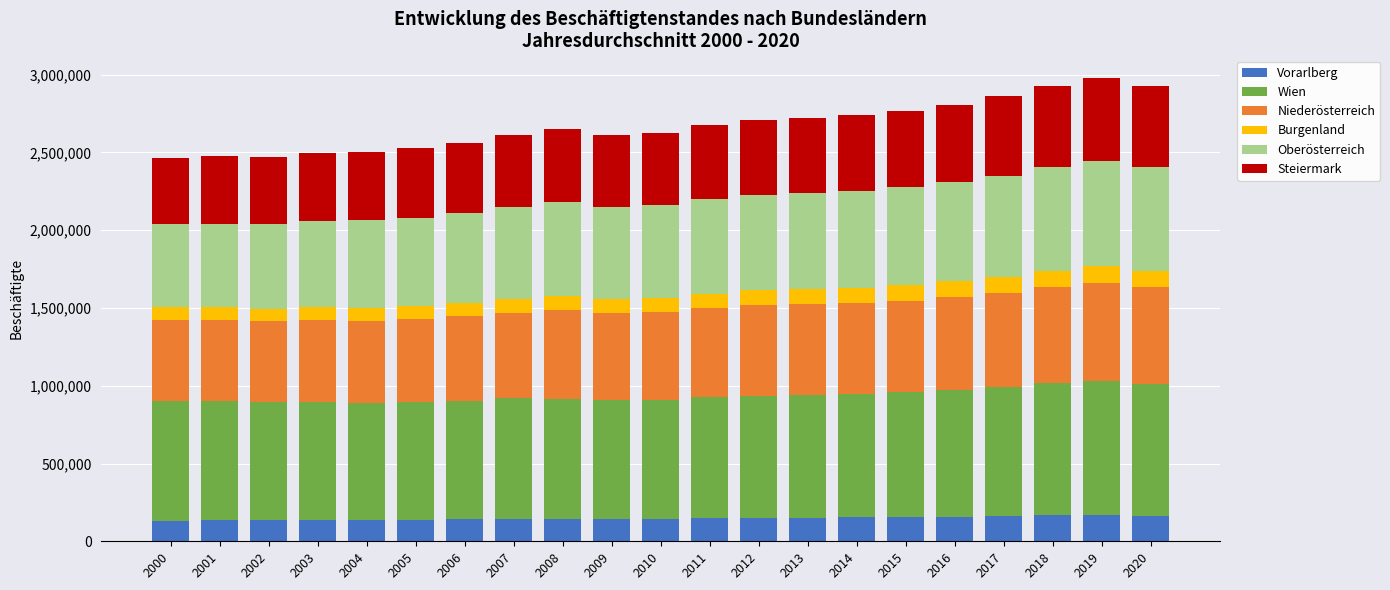

What is the lowest value of the Vorarlberg series?

132617